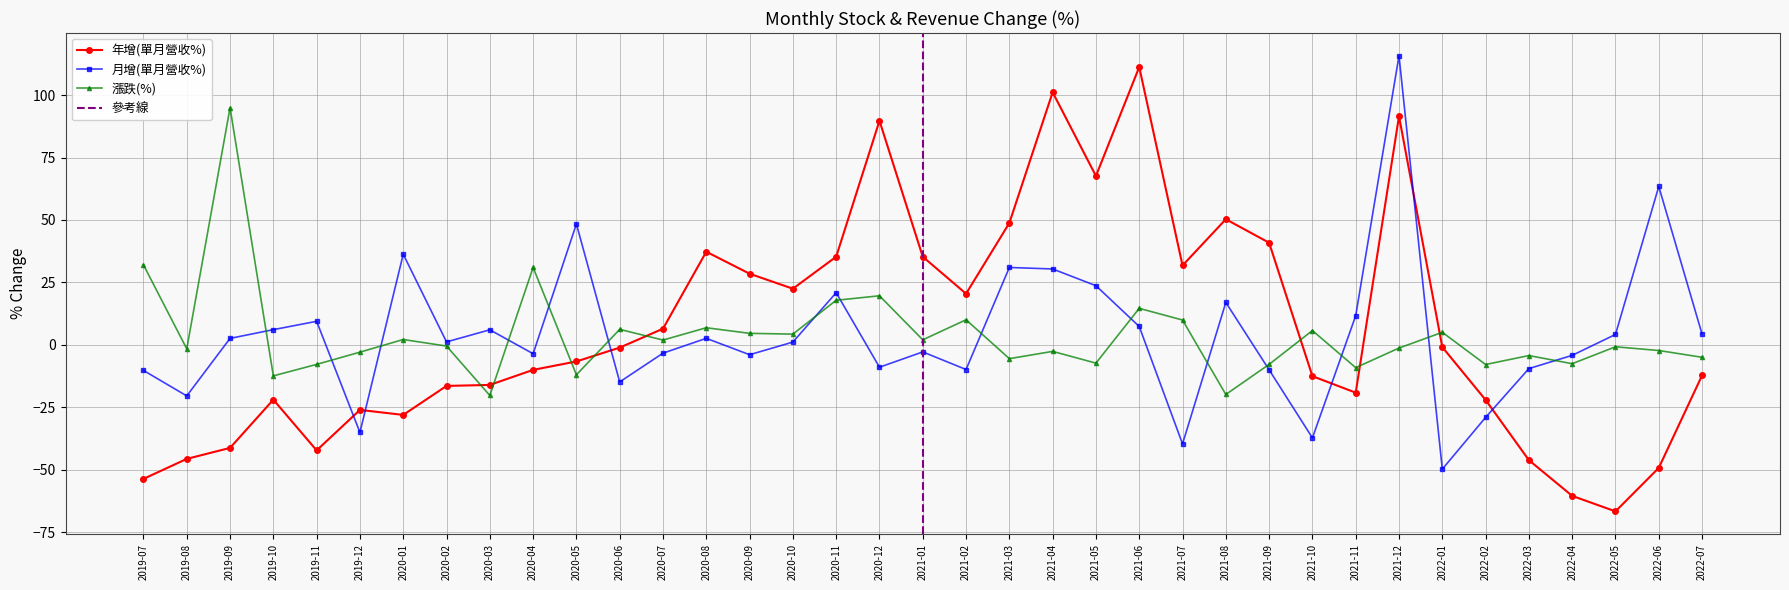

What is the value of the 年增(單月營收%) point at the 23rd from the left?

67.6